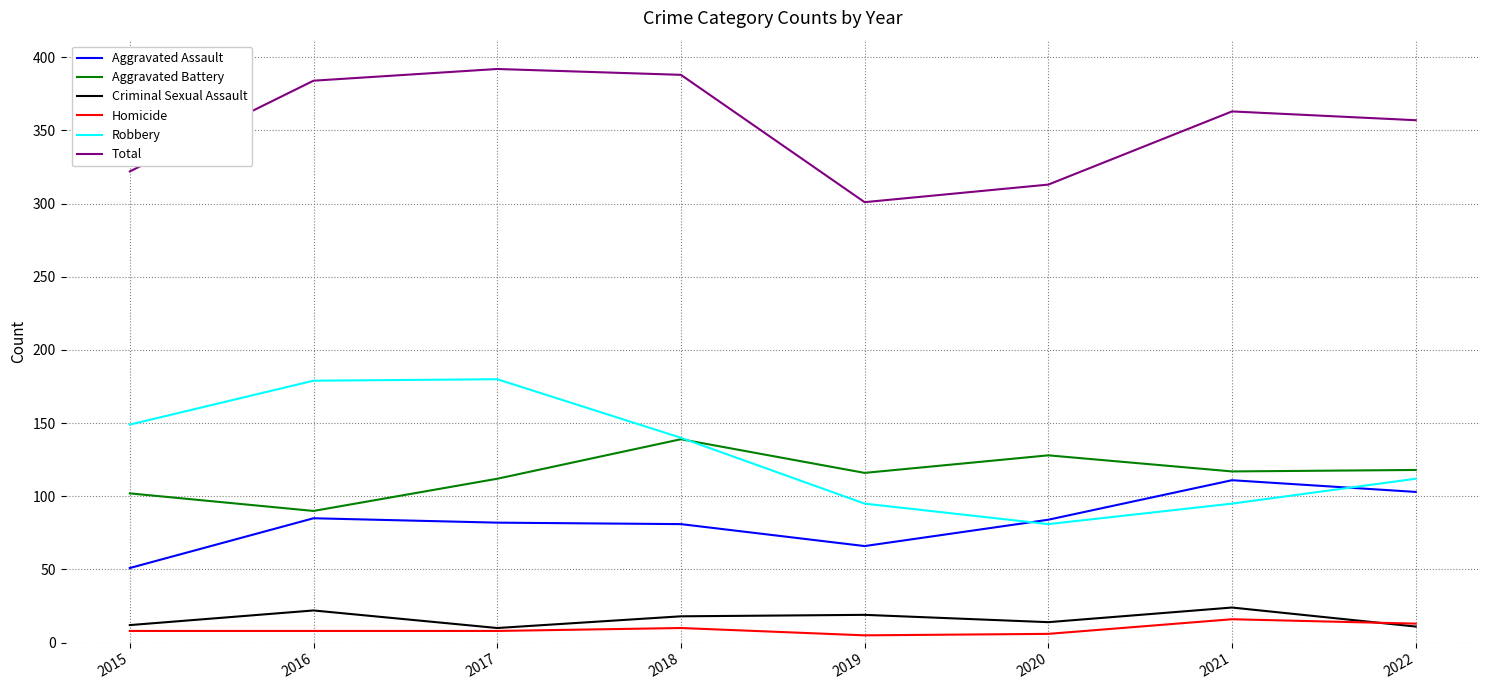

The Total series shows 322 at 2015. True or false?

True